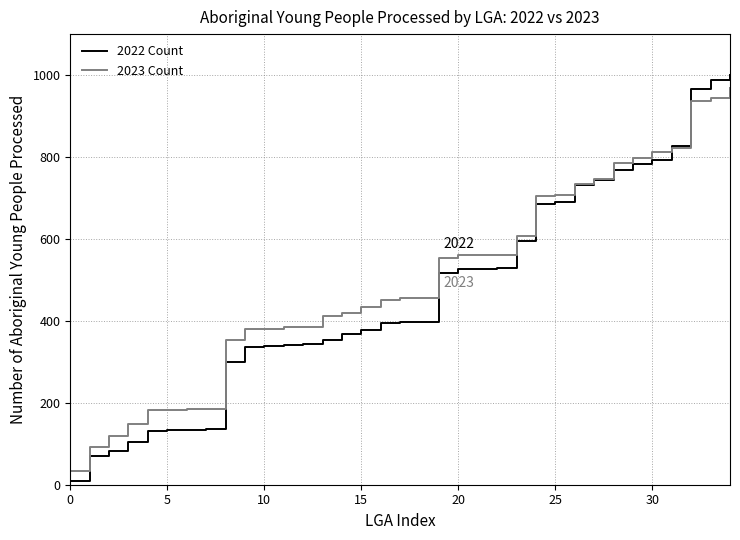

What is the sum of all 2023 Count values?

17449